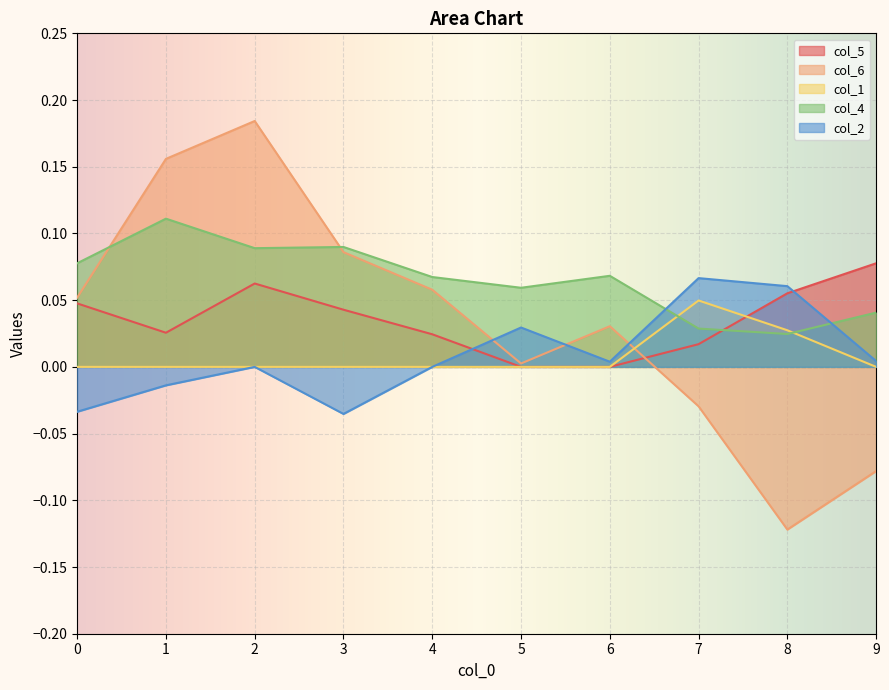

True or false: col_6 has a value of 0.3 at 1.

False